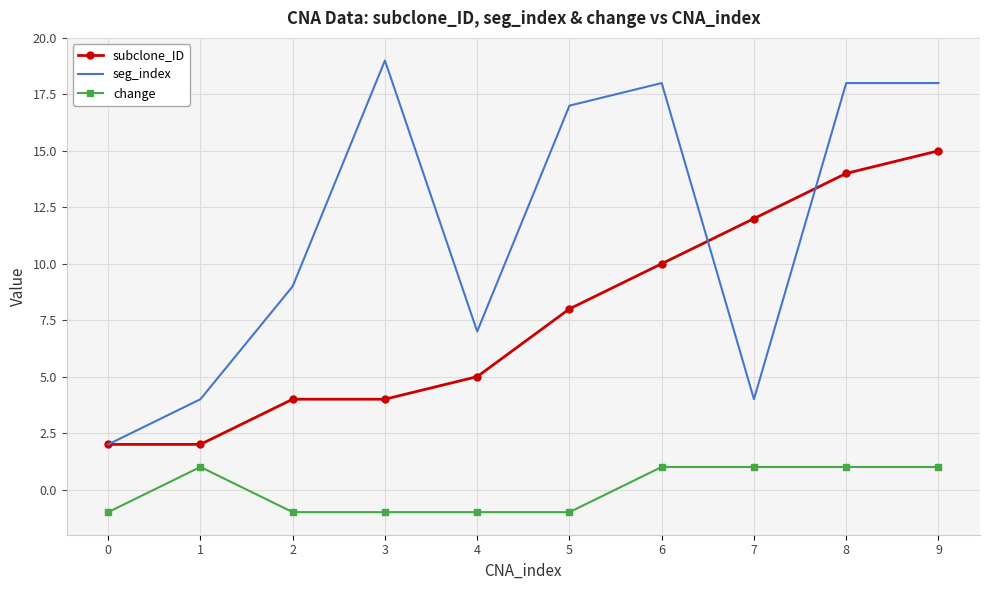

True or false: subclone_ID and change intersect in this chart.

False